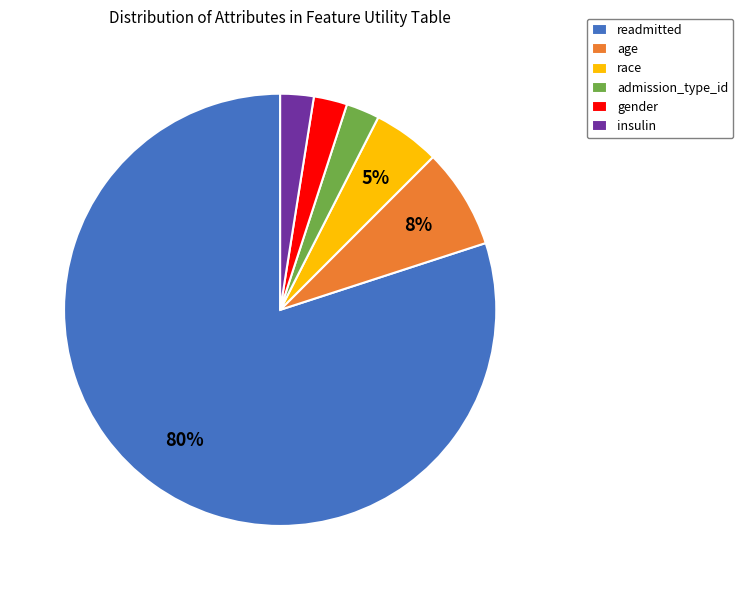

To the nearest percent, what is the difference between the race and admission_type_id slice percentages?

2%